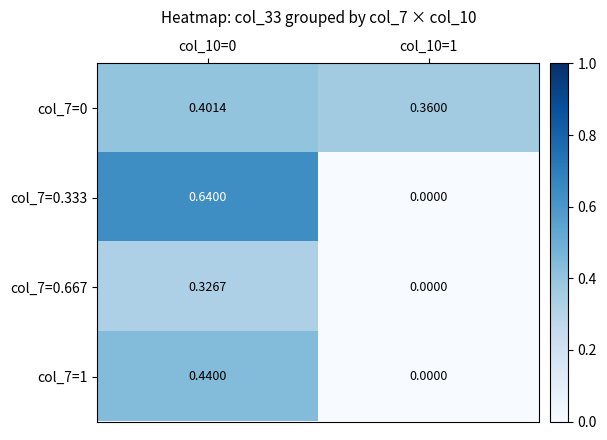

Is the value of col_7=0.667 at col_10=0 greater than the value of col_7=1 at col_10=1?

Yes